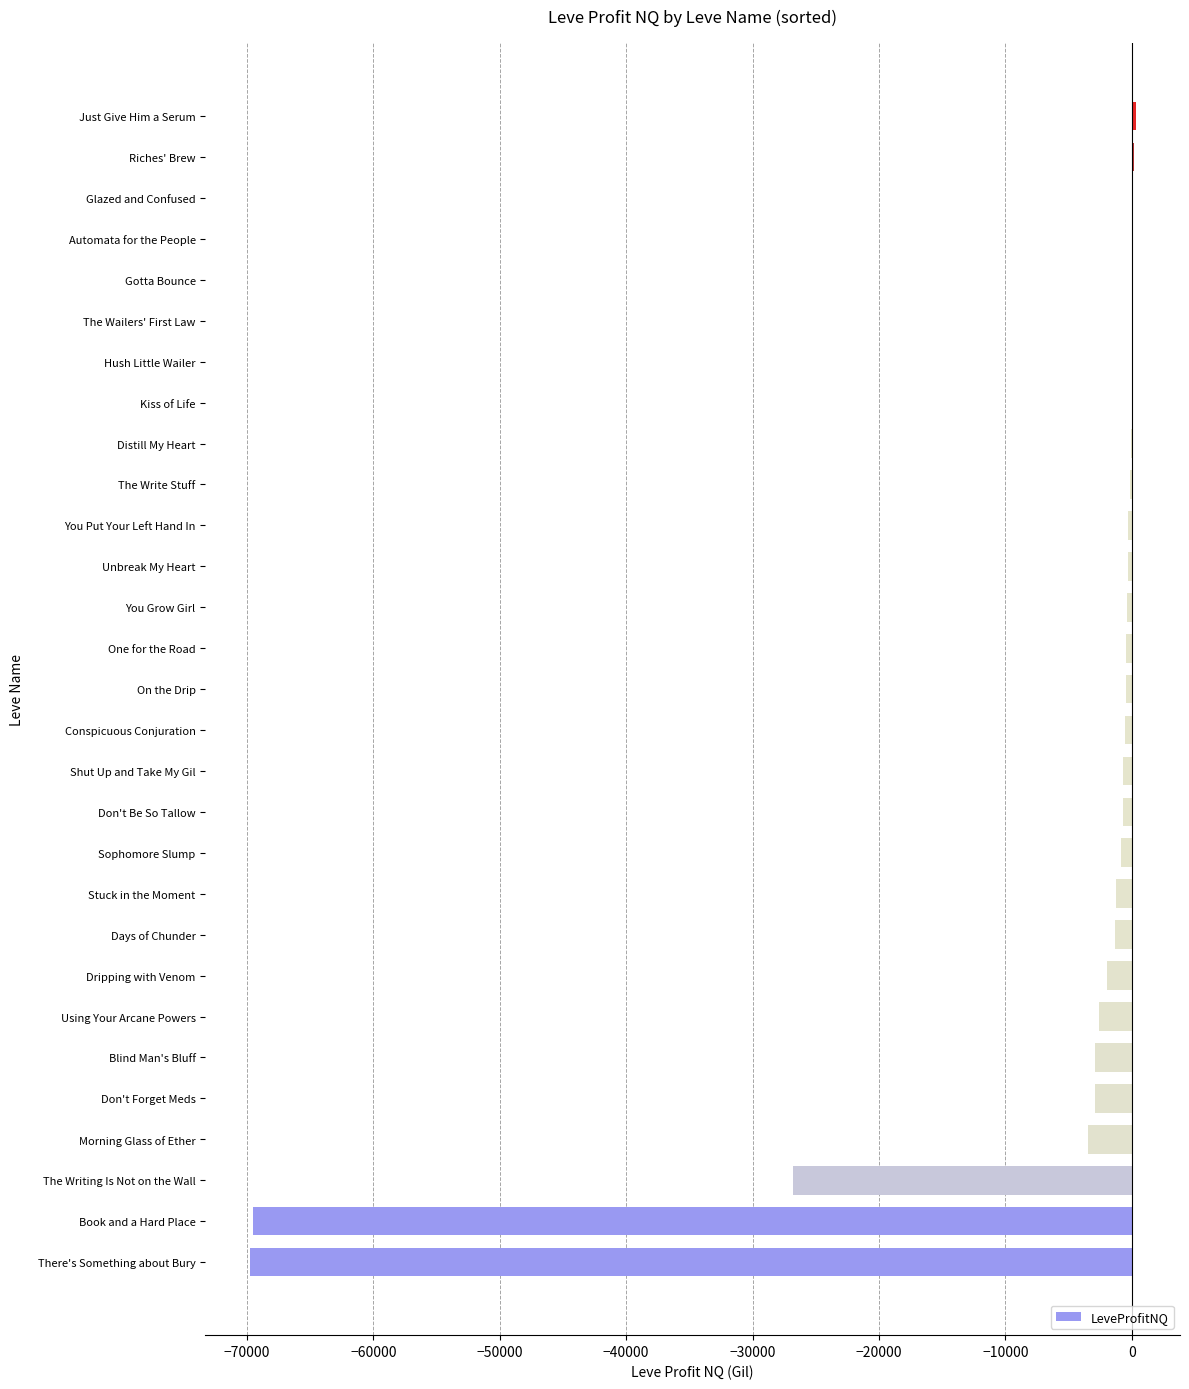

The chart shows a value of -69785.0 at There's Something about Bury. True or false?

True